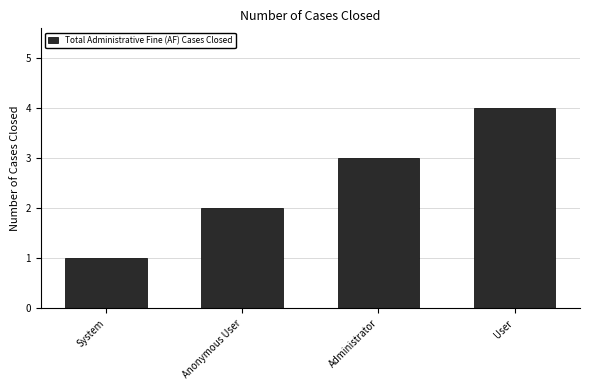

How many bars are there in total?

4